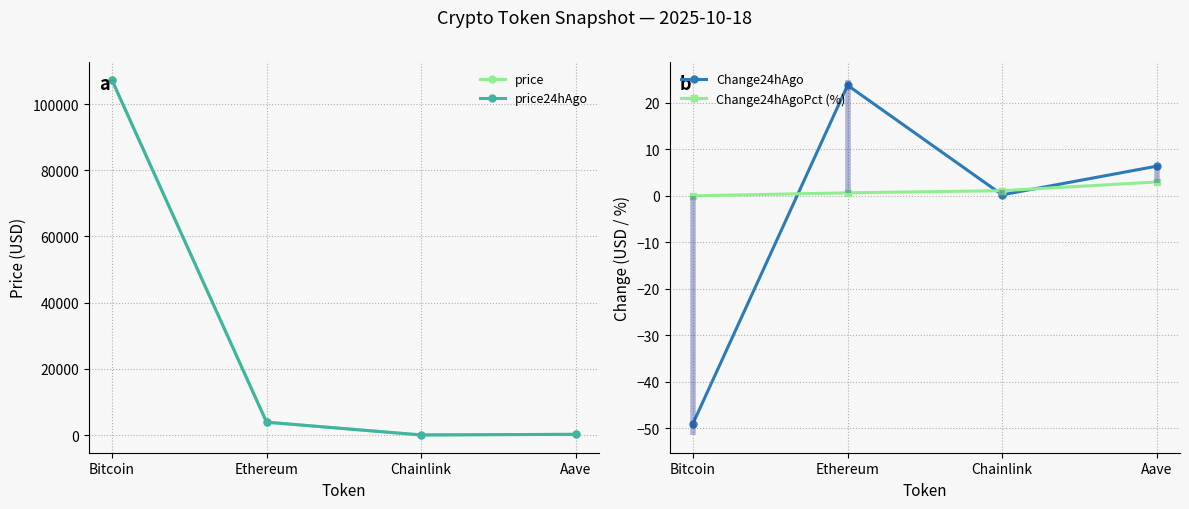

Between Aave and Chainlink, which is larger?

Aave